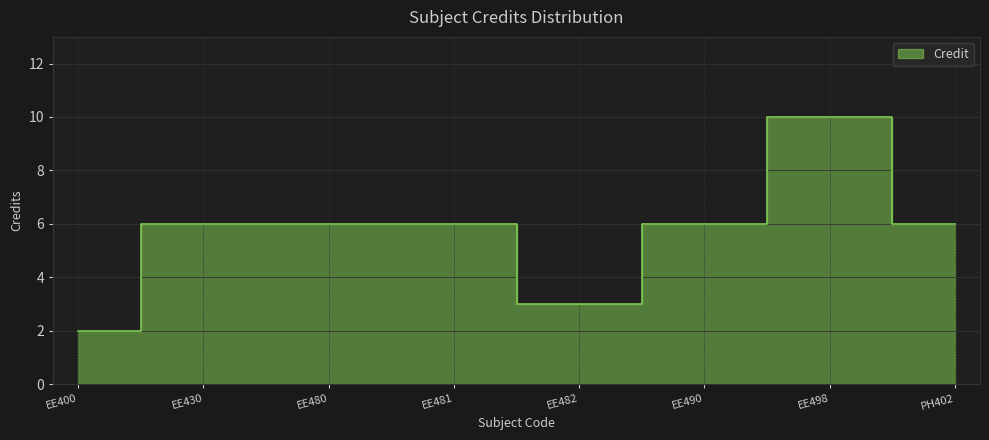

What is the difference between the maximum and minimum values?

8